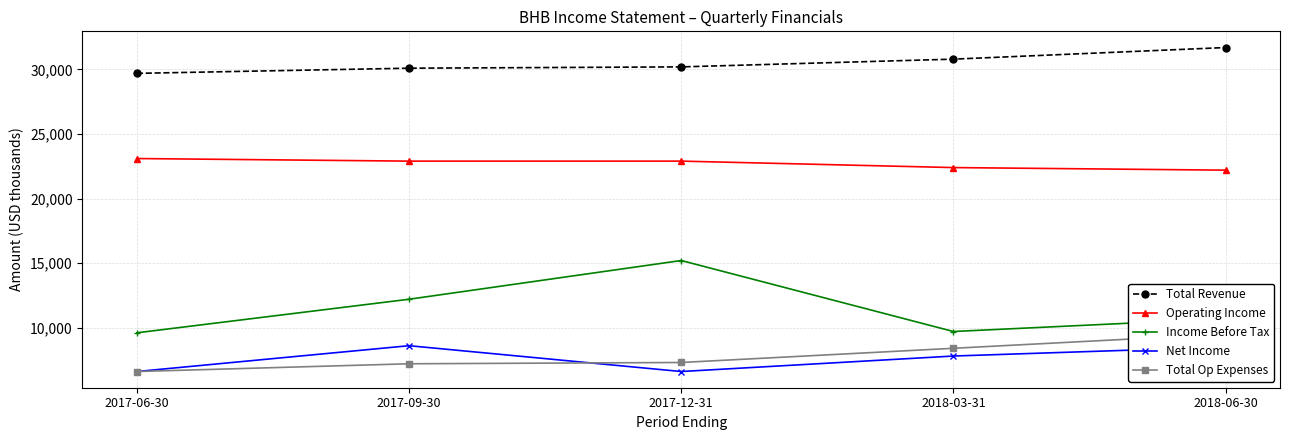

The Total Revenue series shows 31700 at 2018-06-30. True or false?

True